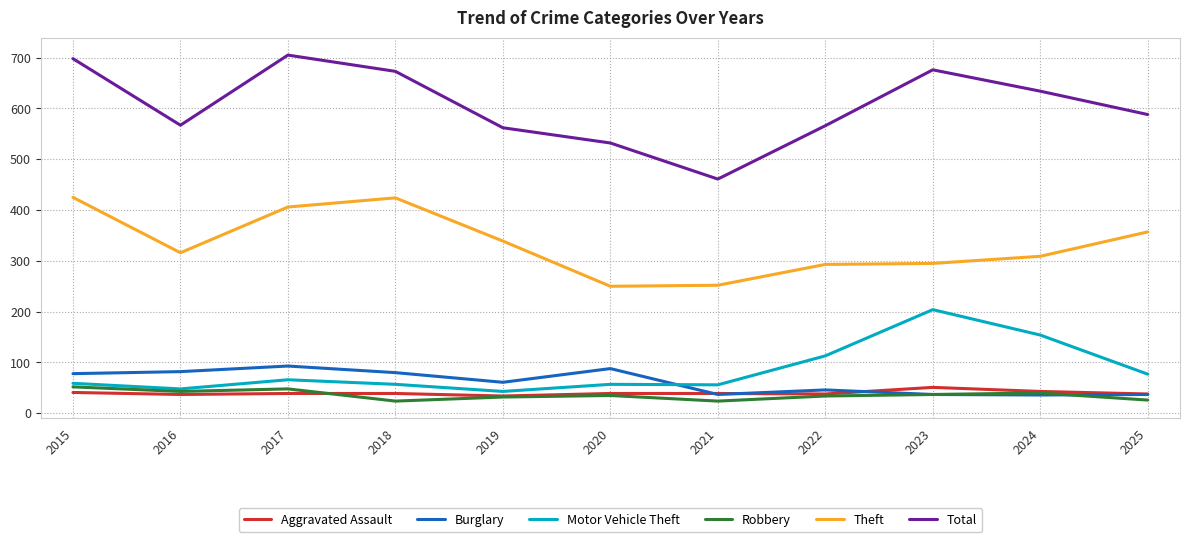

True or false: Motor Vehicle Theft and Aggravated Assault intersect in this chart.

False